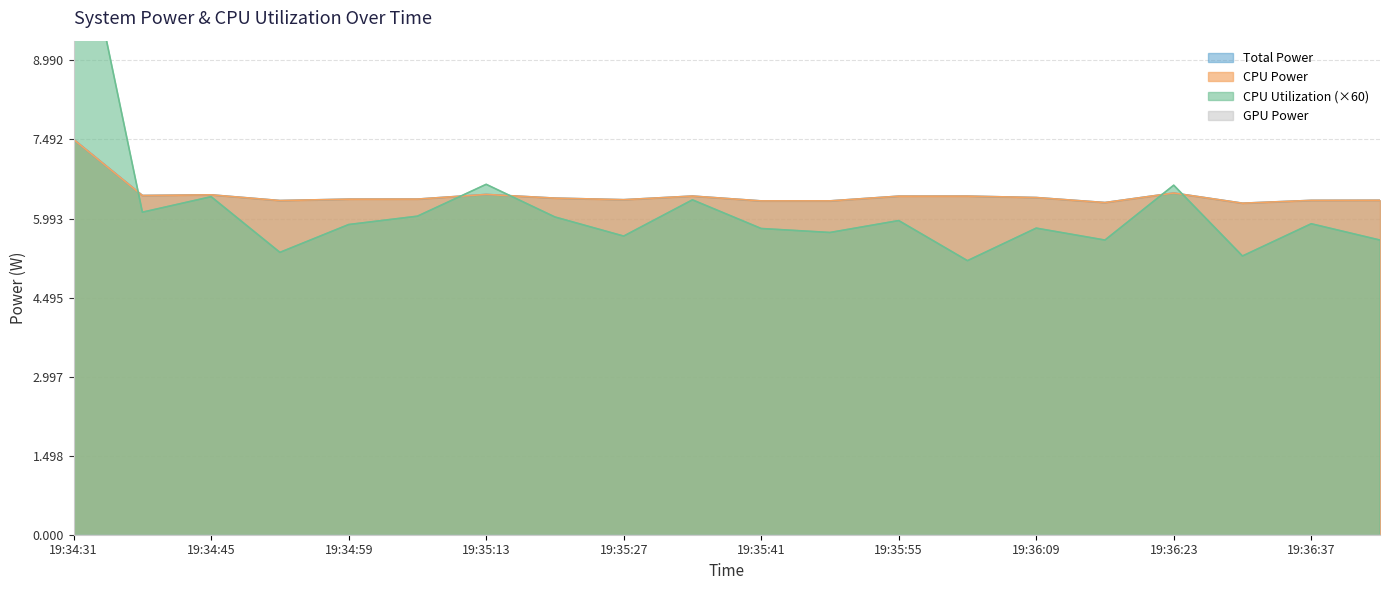

What is the minimum value for Total Power?

6.3